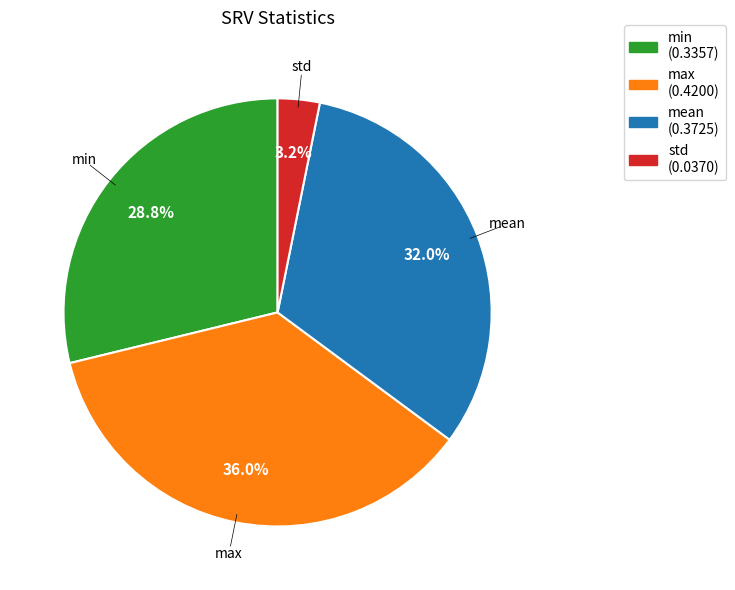

To the nearest percent, what percentage of the pie is max?

36%